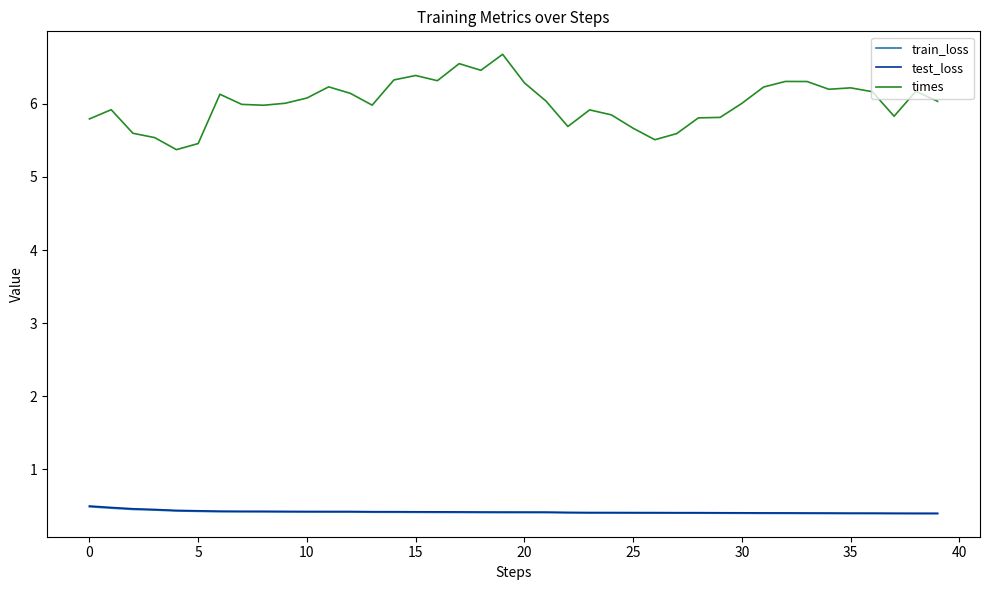

Which series has the largest range (max minus min)?

times